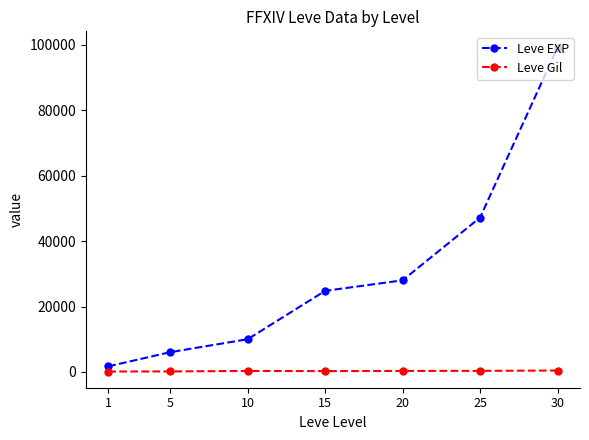

How many lines are shown in the chart?

2